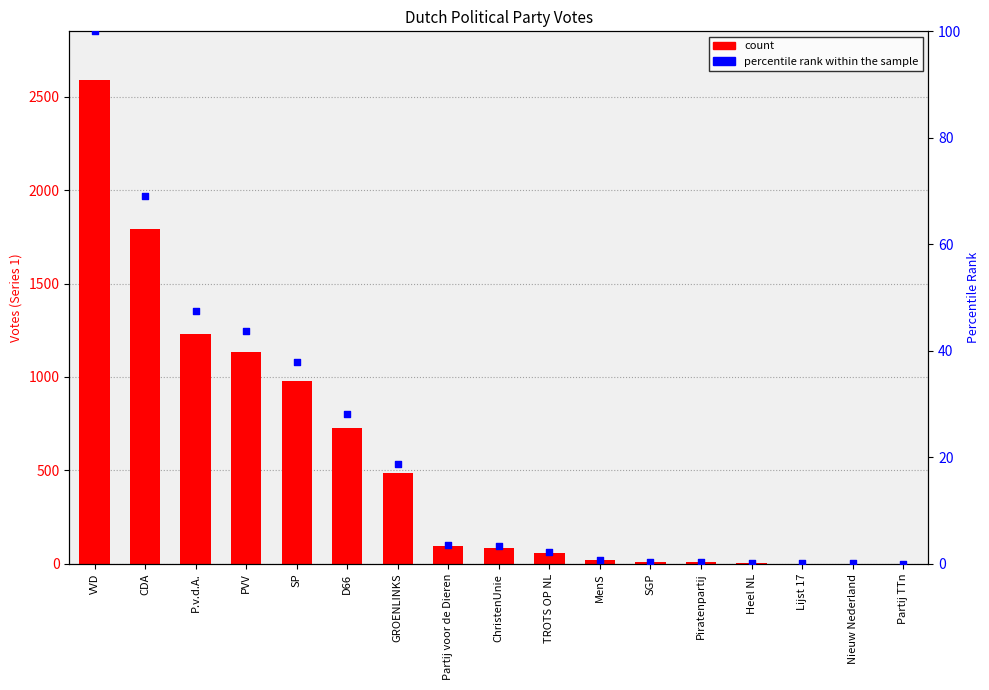

At how many categories does at least one series exceed 914?

5